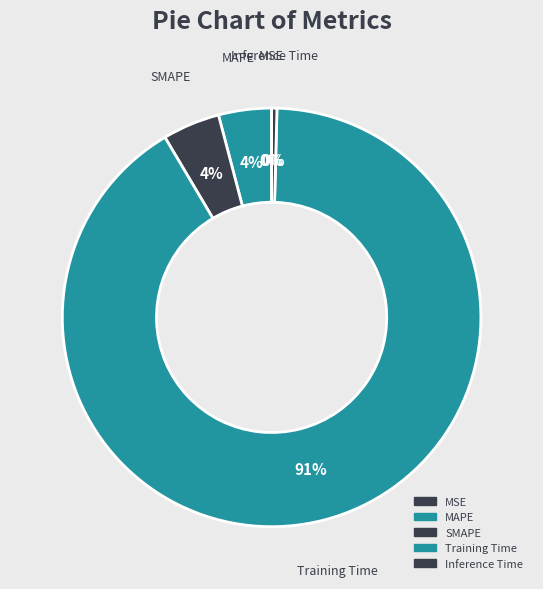

Which slice is the largest?

Training Time